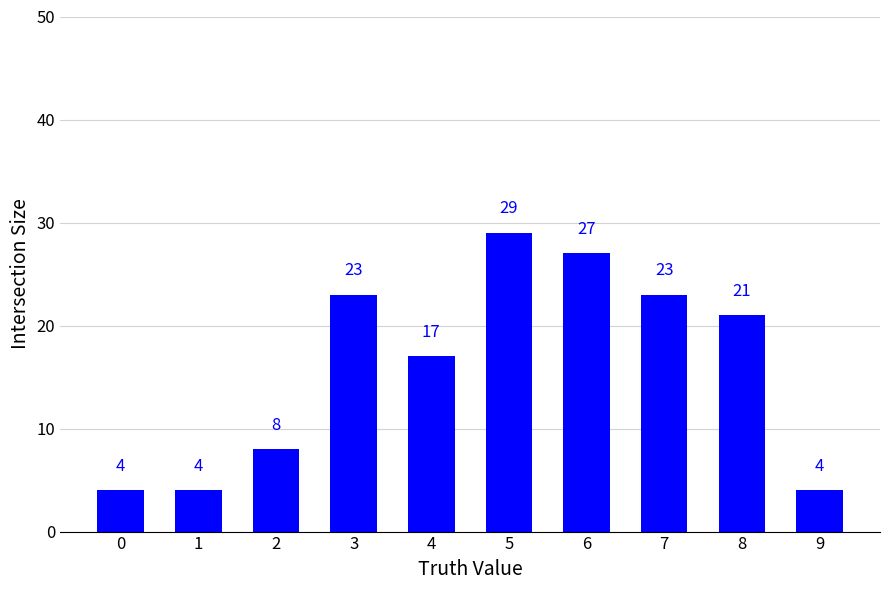

Reading left to right, transcribe all the data shown in this chart.

4	4	8	23	17	29	27	23	21	4